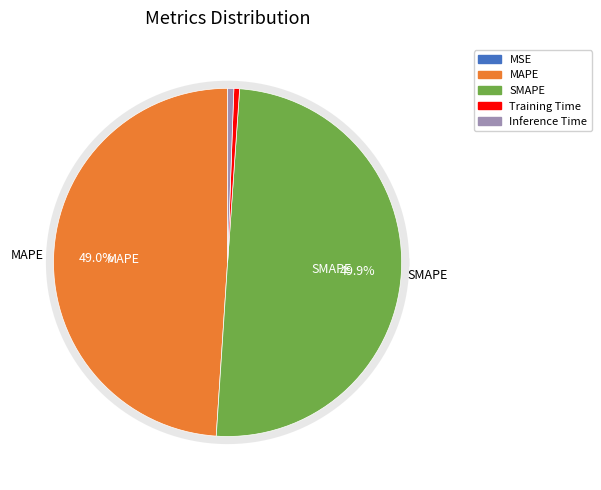

How many slices are in this pie chart?

5